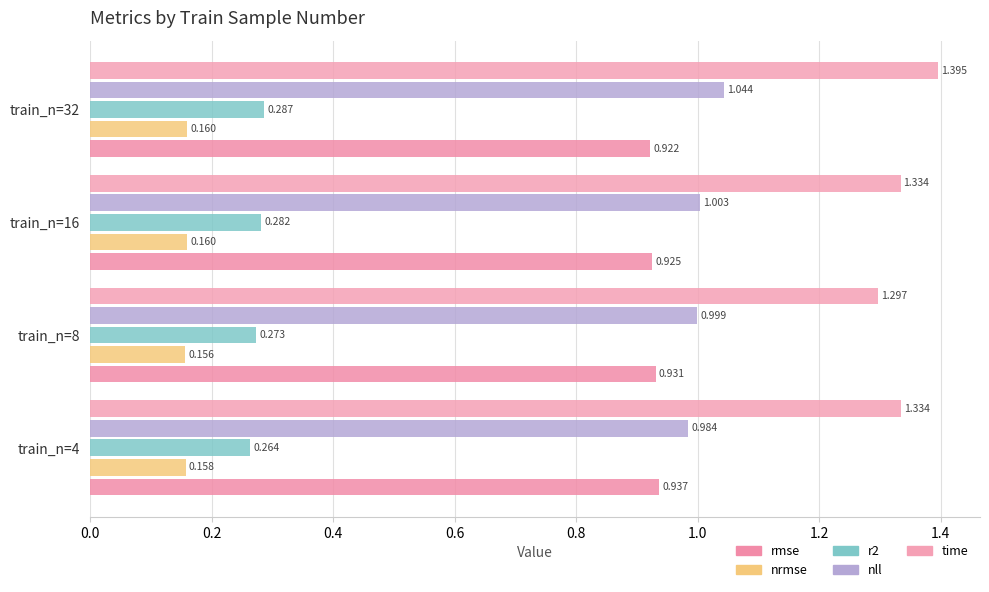

How many data points in nll are above 1?

2